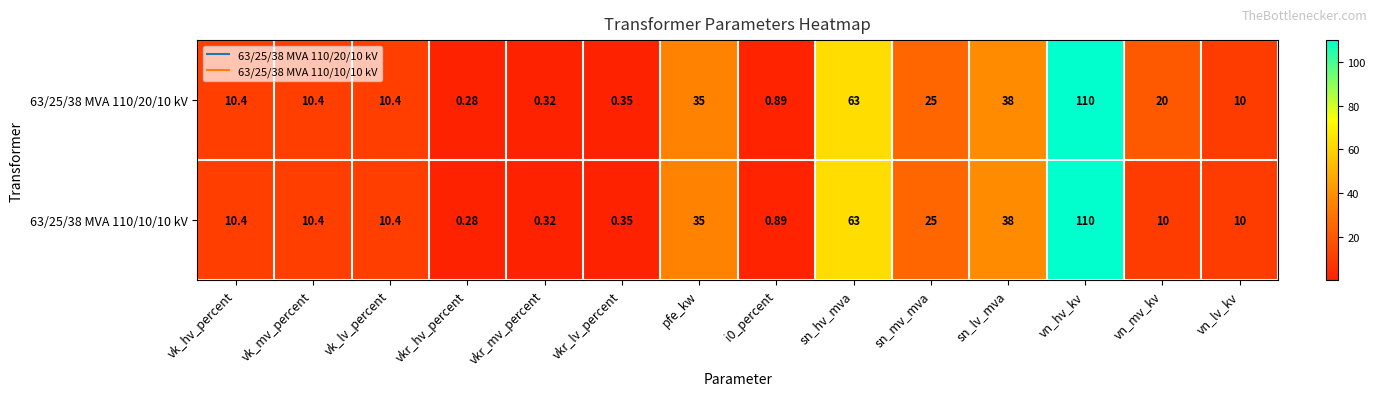

Where does the 63/25/38 MVA 110/10/10 kV series first go above 10?

vk_hv_percent